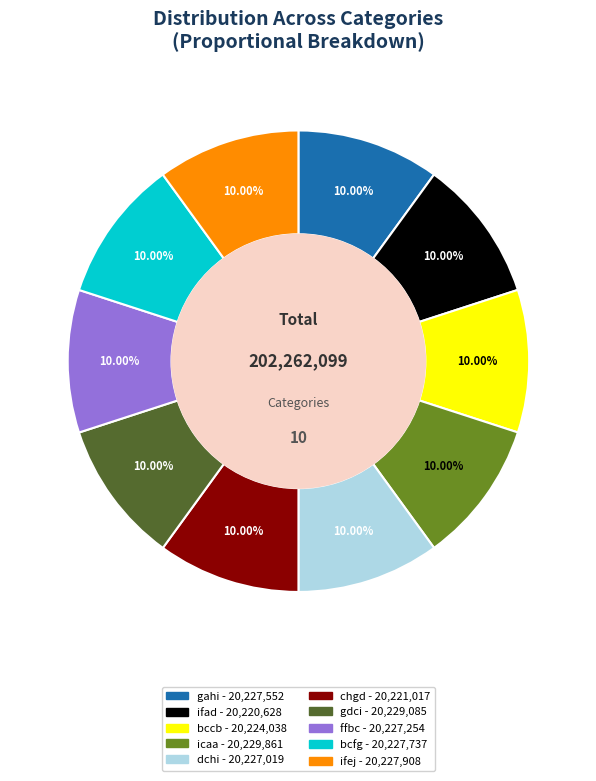

Count the number of slices in the pie.

10